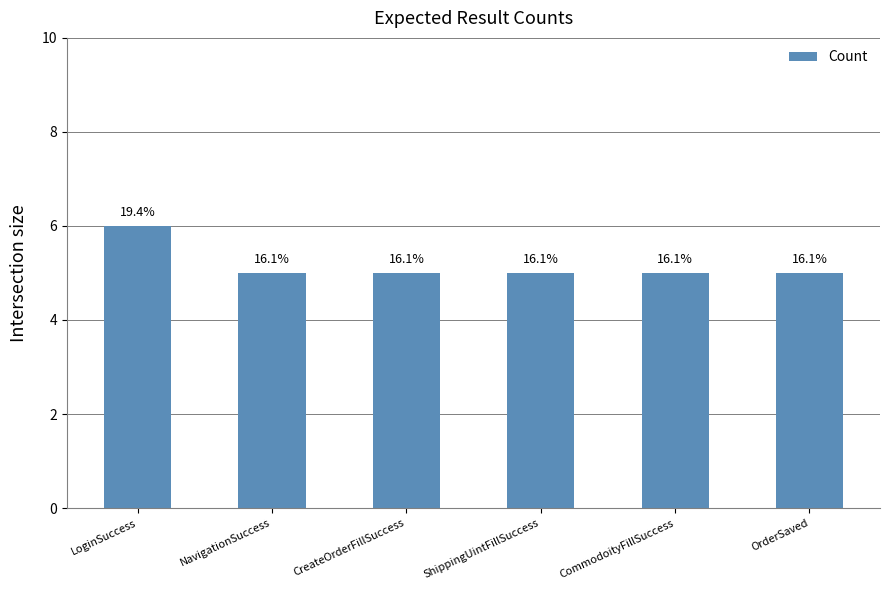

Approximately how many times larger is the value at LoginSuccess compared to ShippingUintFillSuccess?

1.2